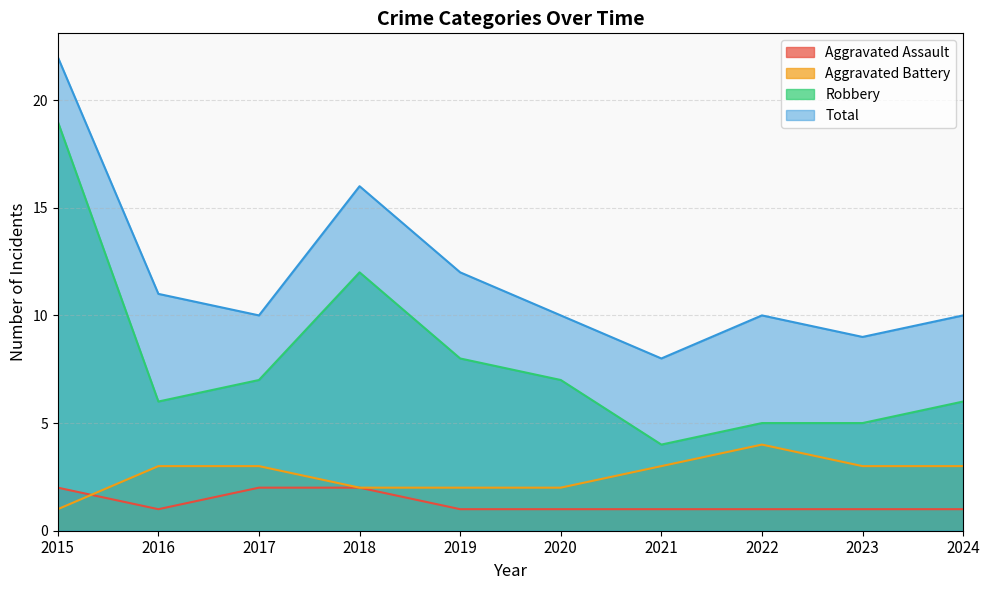

Rank the series by their maximum value, from highest to lowest.

Total, Robbery, Aggravated Battery, Aggravated Assault